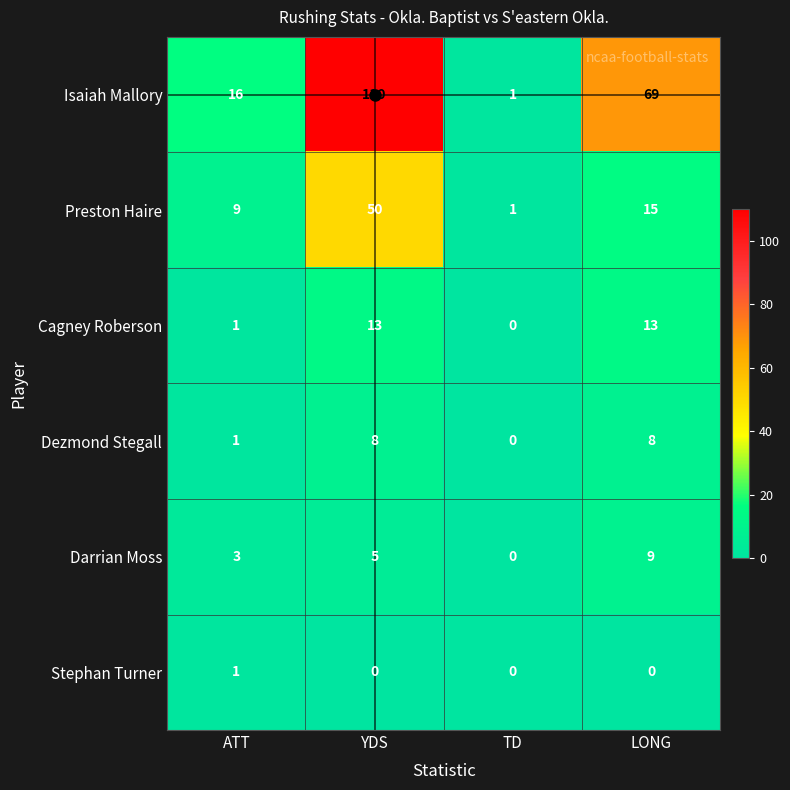

How many series are shown in this chart?

6